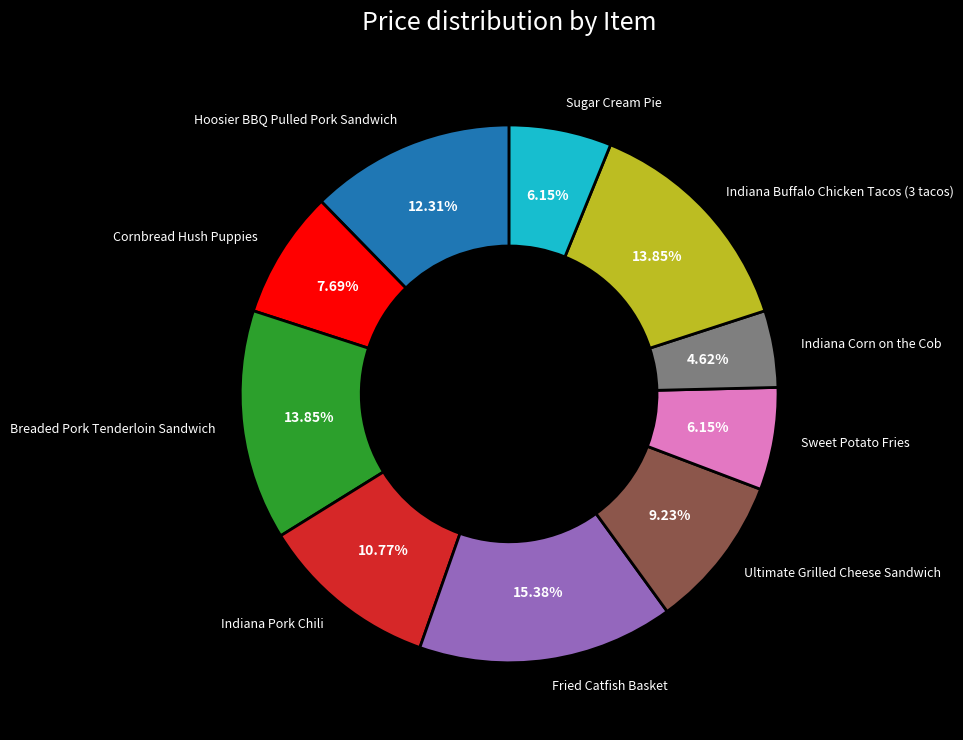

To the nearest percent, what percentage of the pie is Indiana Corn on the Cob?

5%